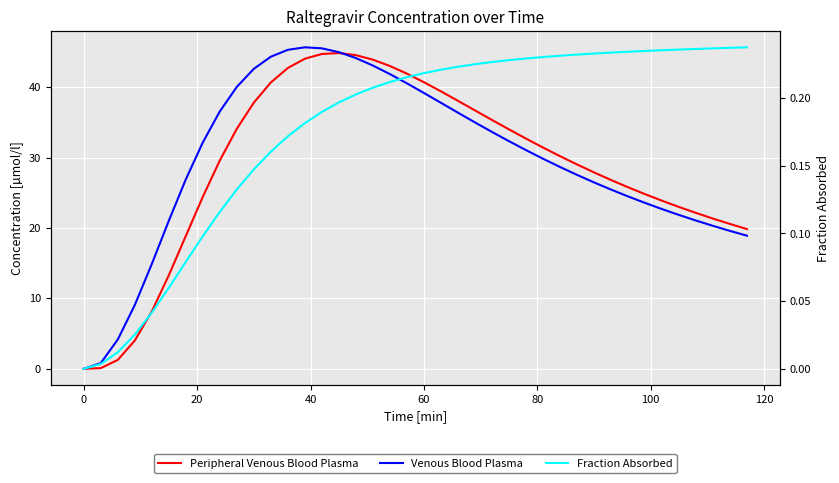

Is it true that Peripheral Venous Blood Plasma equals 22.3 at 13?

False